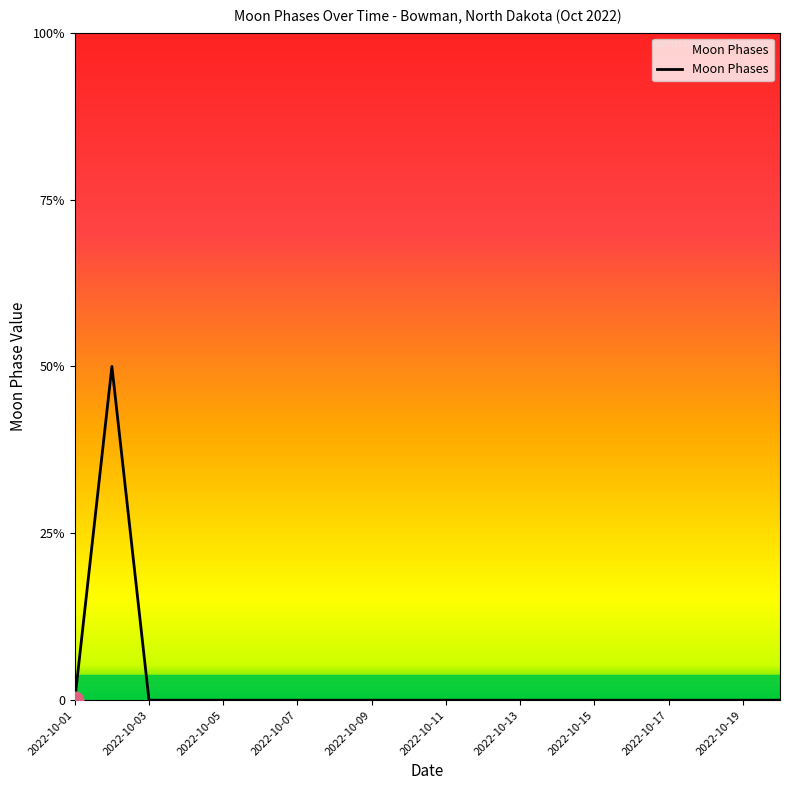

List the labels in order of value, smallest first.

2022-10-01, 2022-10-03, 2022-10-04, 2022-10-05, 2022-10-06, 2022-10-07, 2022-10-08, 2022-10-09, 2022-10-10, 2022-10-11, 2022-10-12, 2022-10-13, 2022-10-14, 2022-10-15, 2022-10-16, 2022-10-17, 2022-10-18, 2022-10-19, 2022-10-20, 2022-10-02